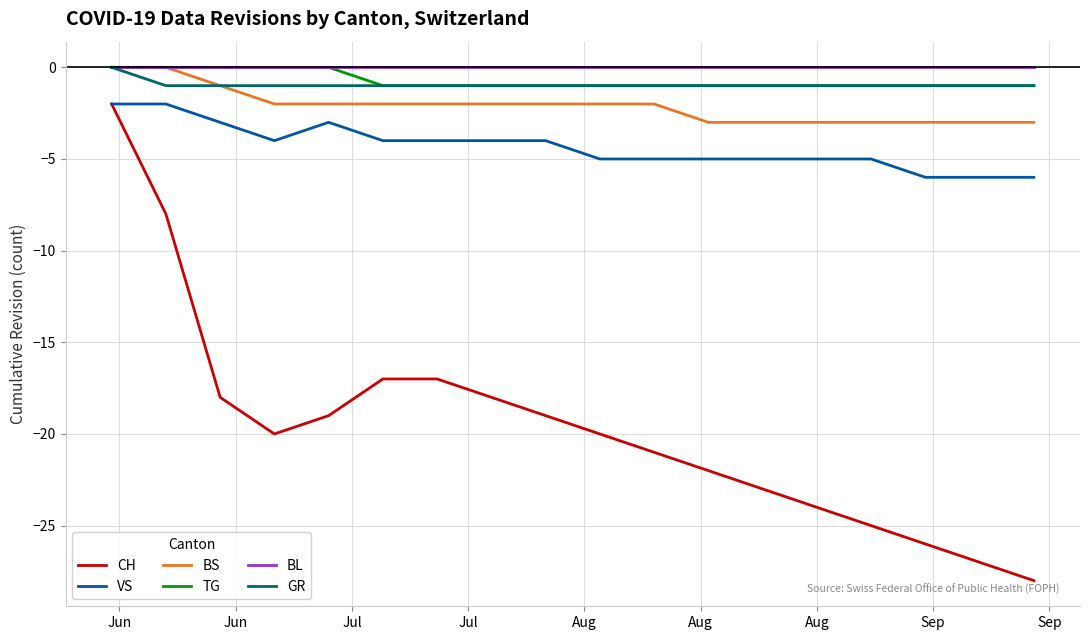

True or false: VS and BL intersect in this chart.

False